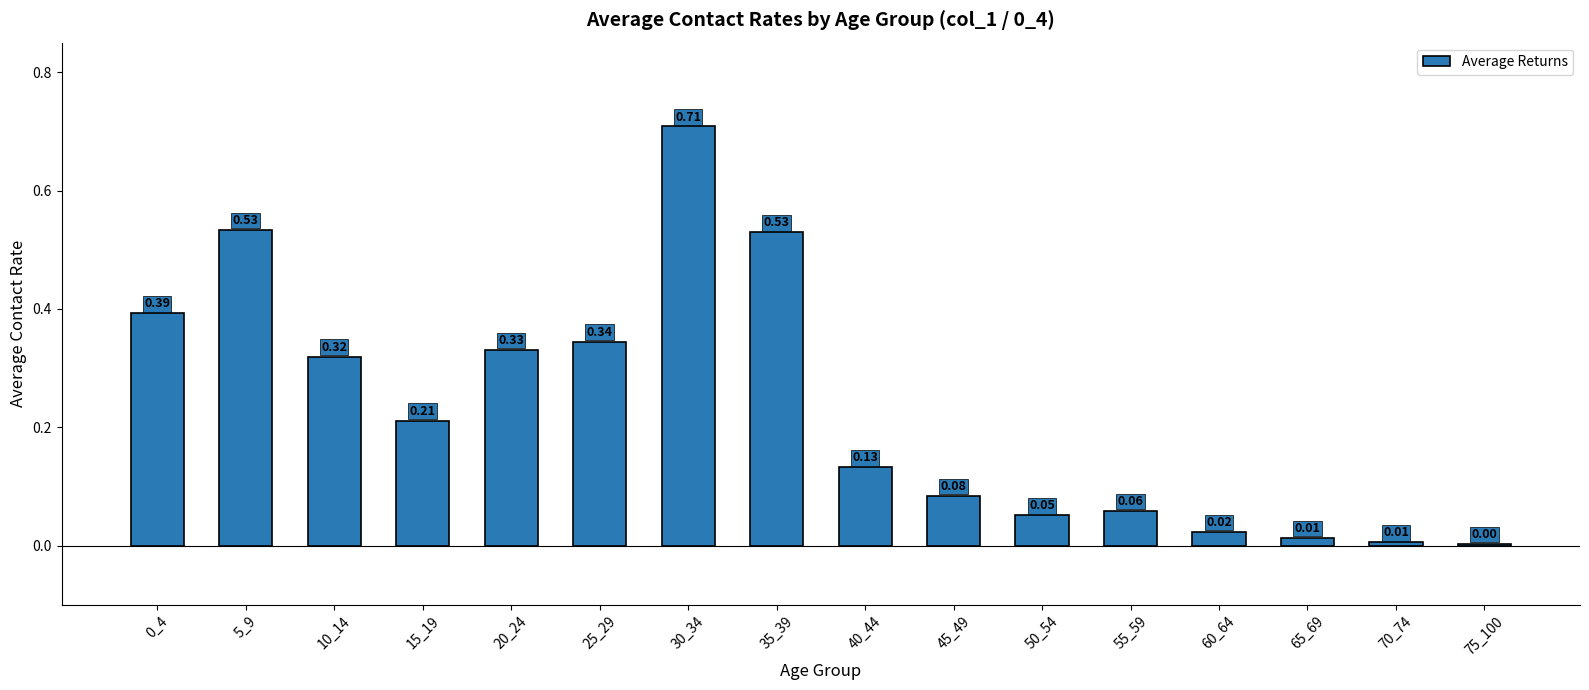

List the labels in order of value, smallest first.

75_100, 70_74, 65_69, 60_64, 50_54, 55_59, 45_49, 40_44, 15_19, 10_14, 20_24, 25_29, 0_4, 35_39, 5_9, 30_34